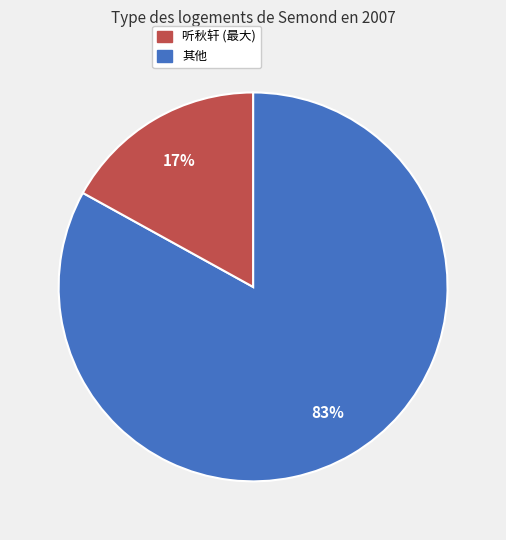

To the nearest percent, what is the difference between the largest and smallest slice percentages?

66%